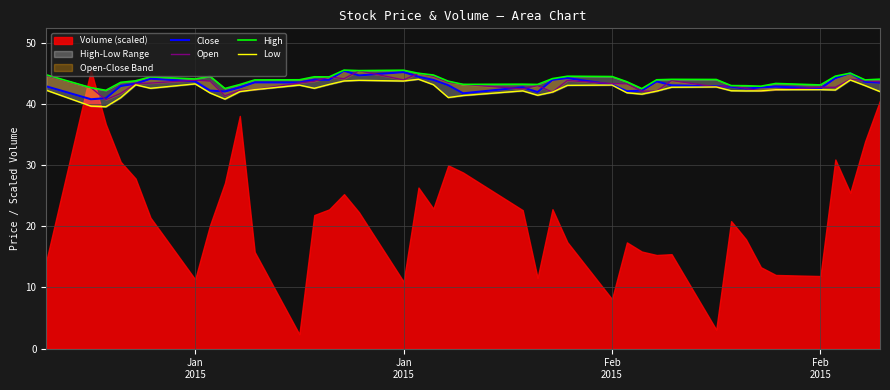

True or false: Low and High cross at least once.

False